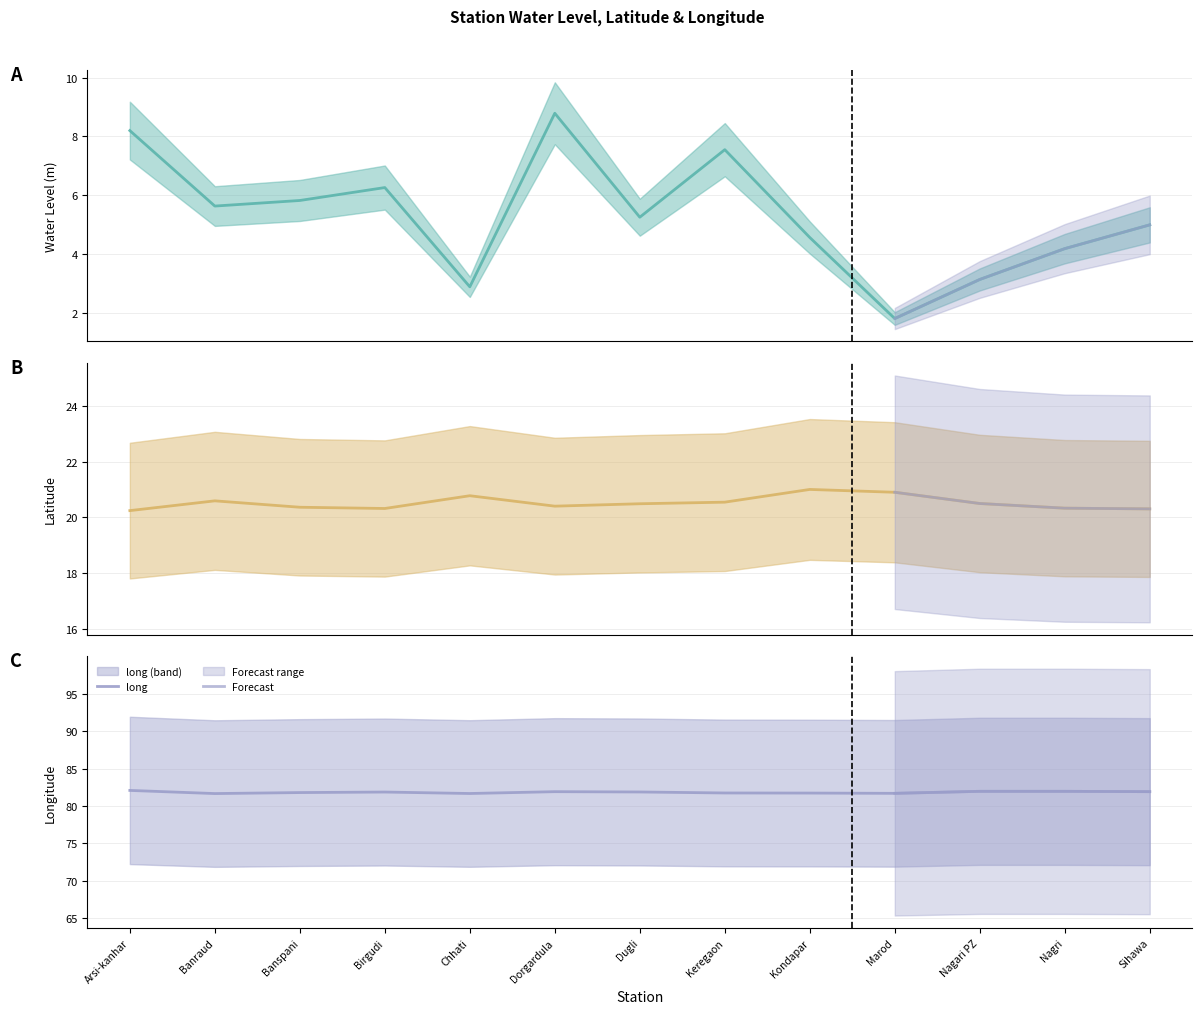

What is the value of the long point at the 6th from the left?

81.9